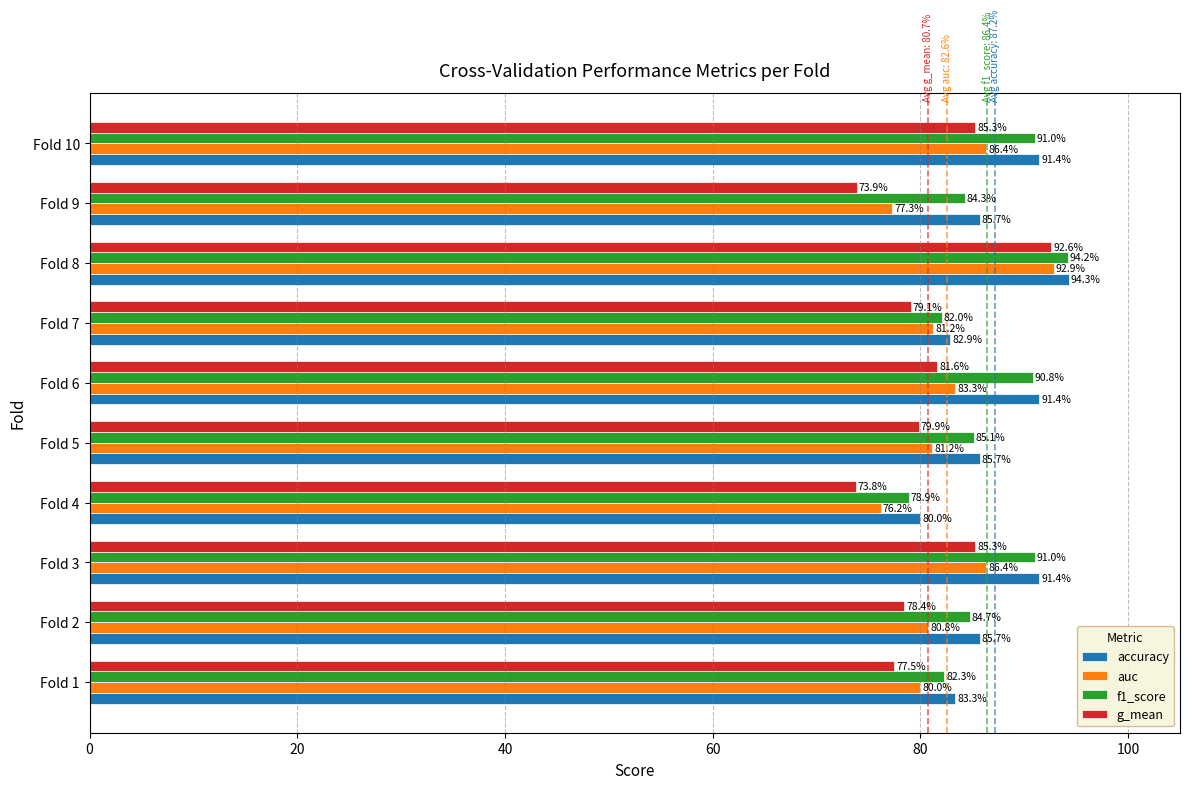

What are all the series names shown in the legend?

accuracy, auc, f1_score, g_mean